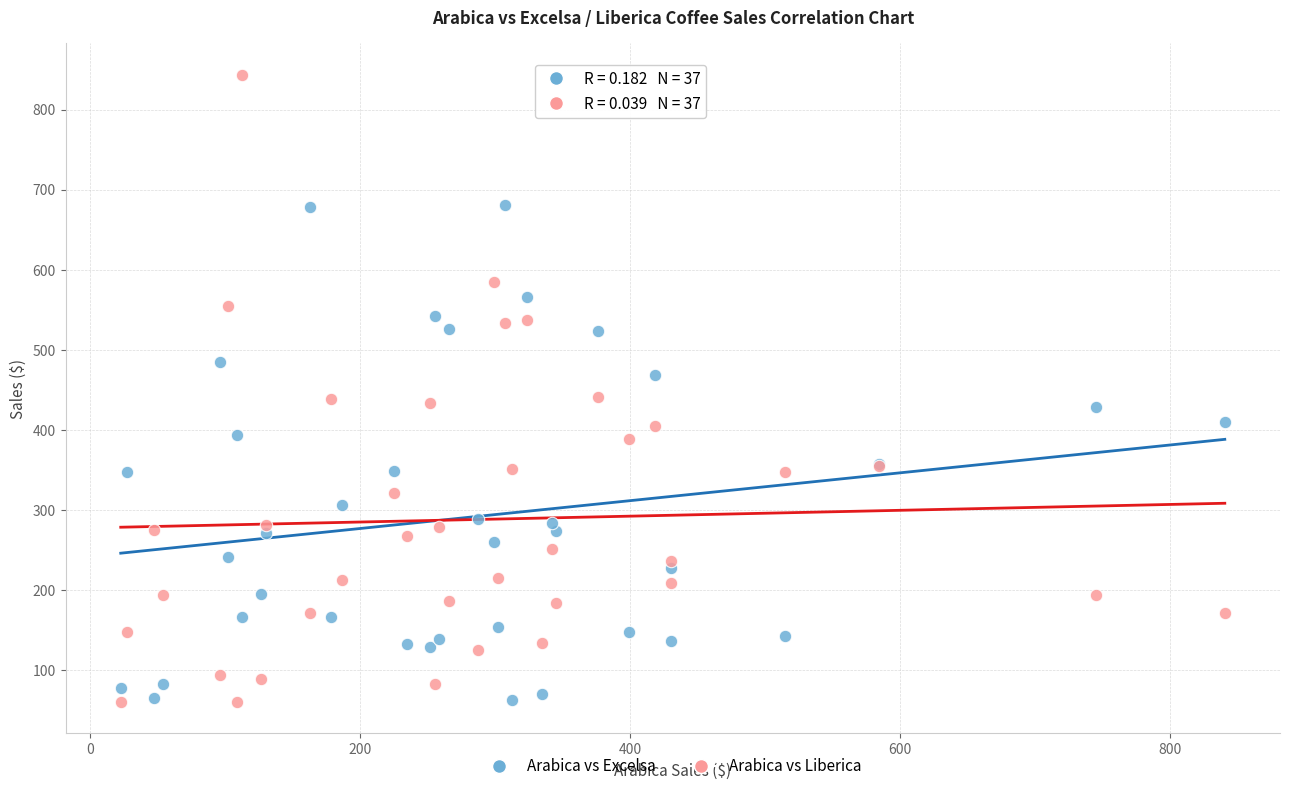

Which series contains the highest Y value?

Arabica vs Liberica